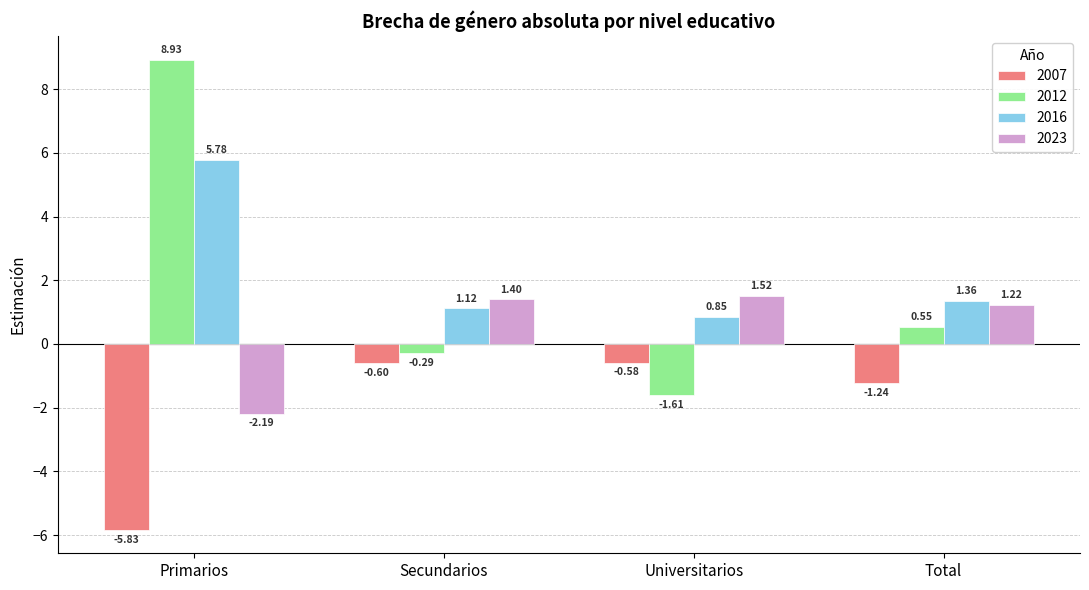

What is the difference between the maximum and minimum values in the 2007 series?

5.2